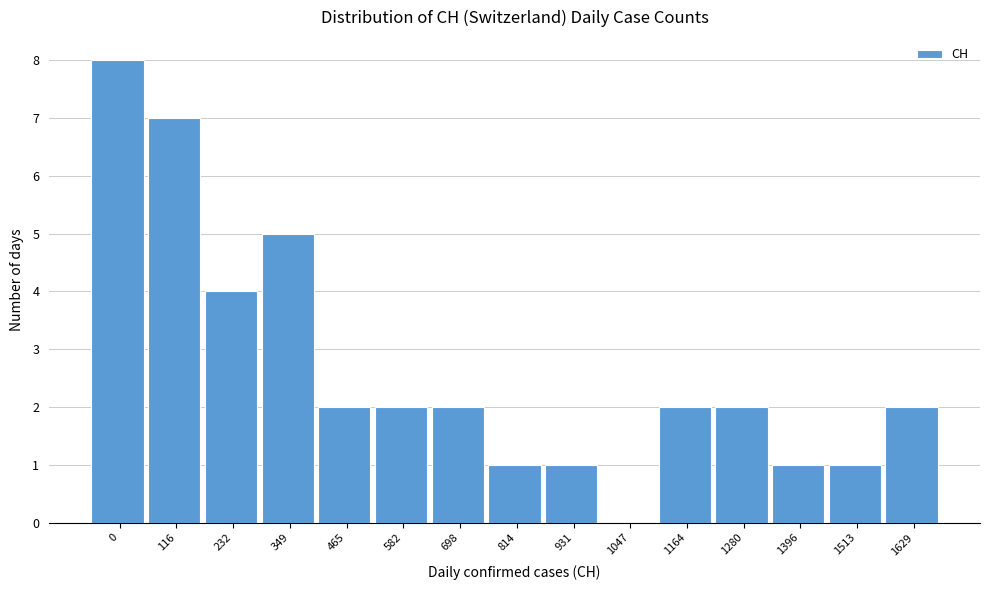

Reading left to right, transcribe all the data shown in this chart.

0=8	116=7	232=4	349=5	465=2	582=2	698=2	814=1	931=1	1047=0	1164=2	1280=2	1396=1	1513=1	1629=2